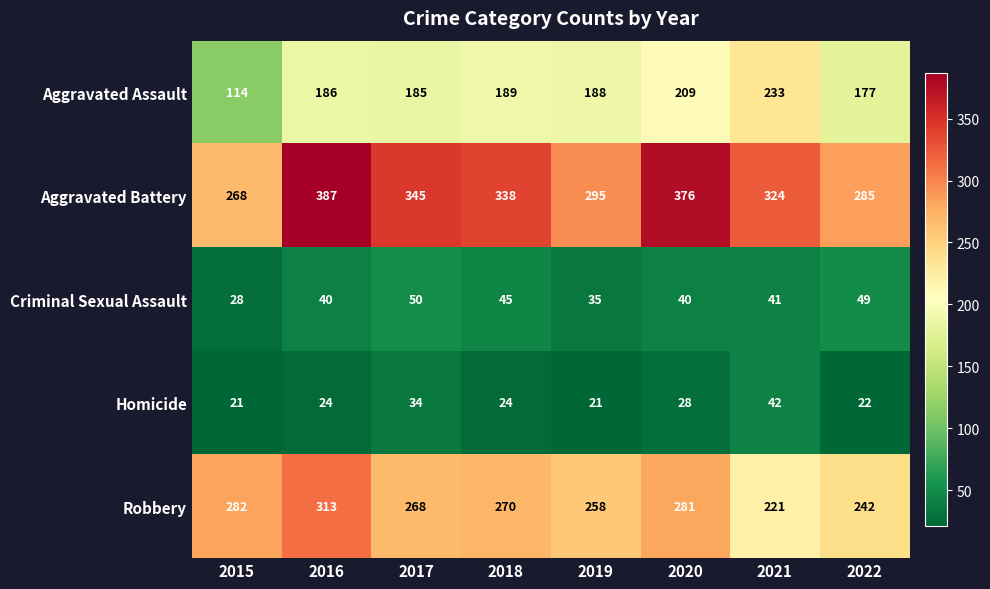

What value does the Robbery series have at 2016, to the nearest 5?

315